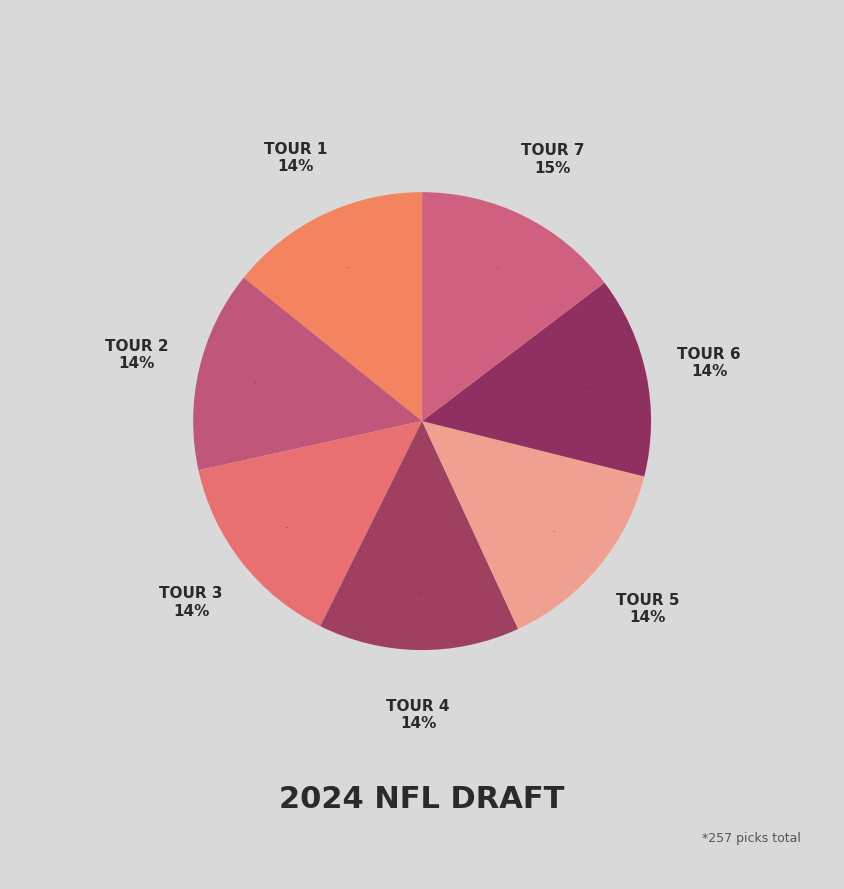

Which slice is the largest?

Tour 7